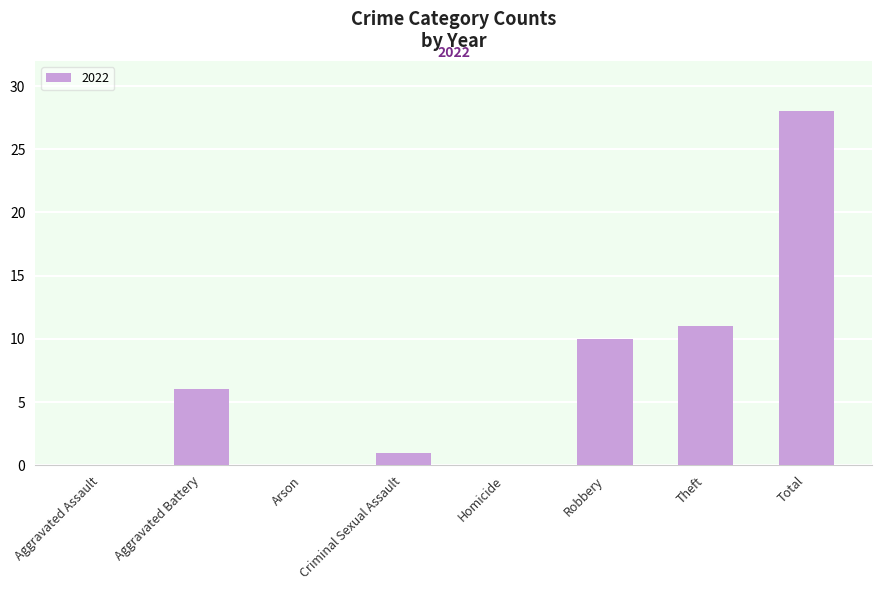

What is the sum of all values?

56